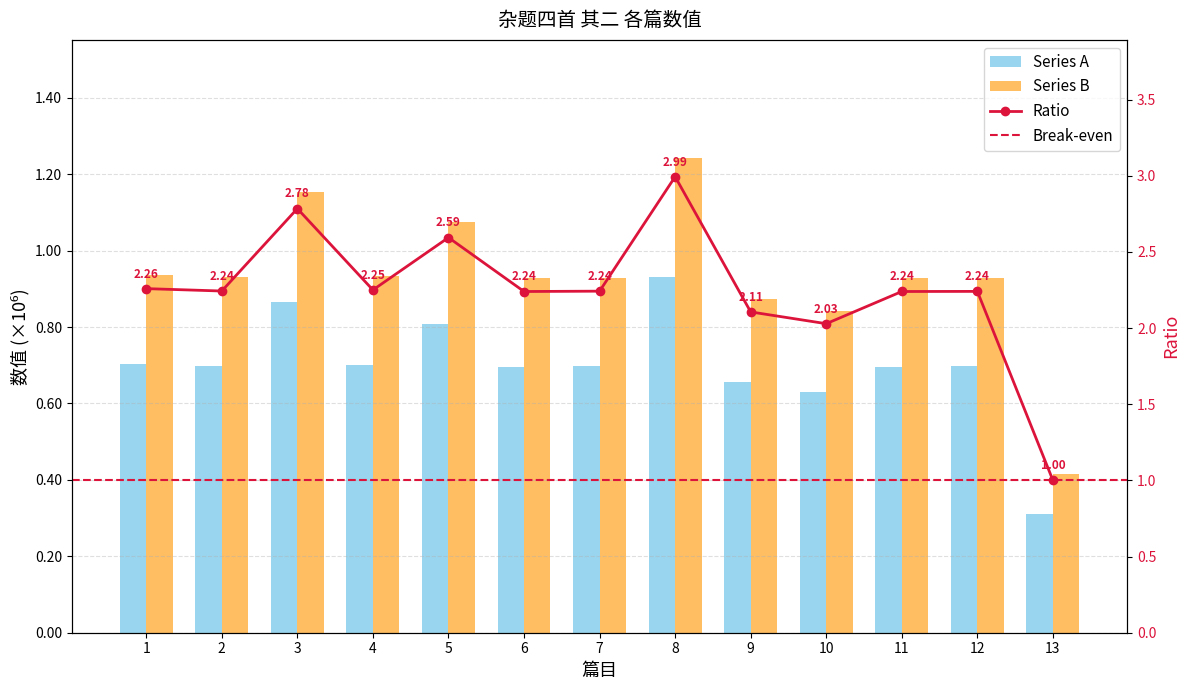

What is the difference between the maximum and second lowest values?

300090.0